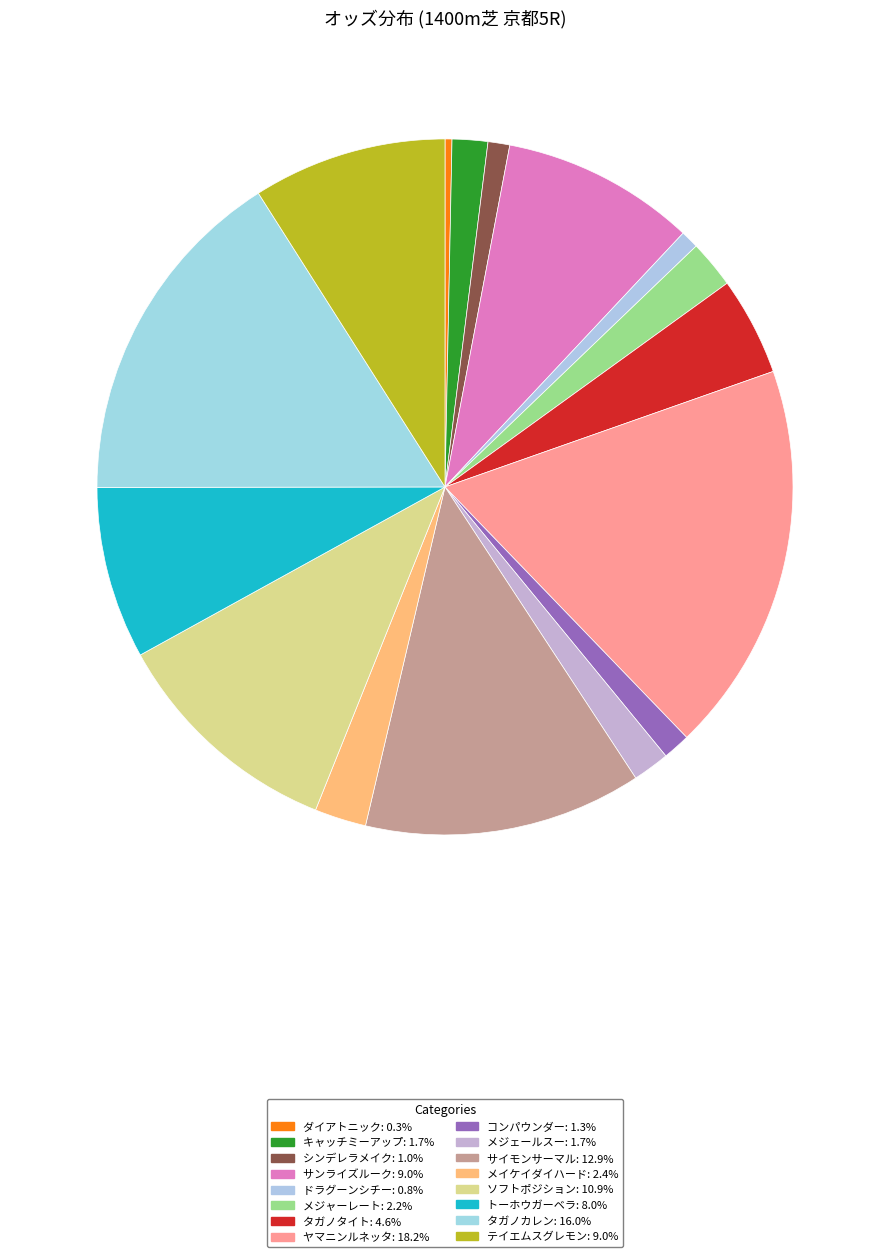

True or false: ドラグーンシチー accounts for 14% of the total.

False